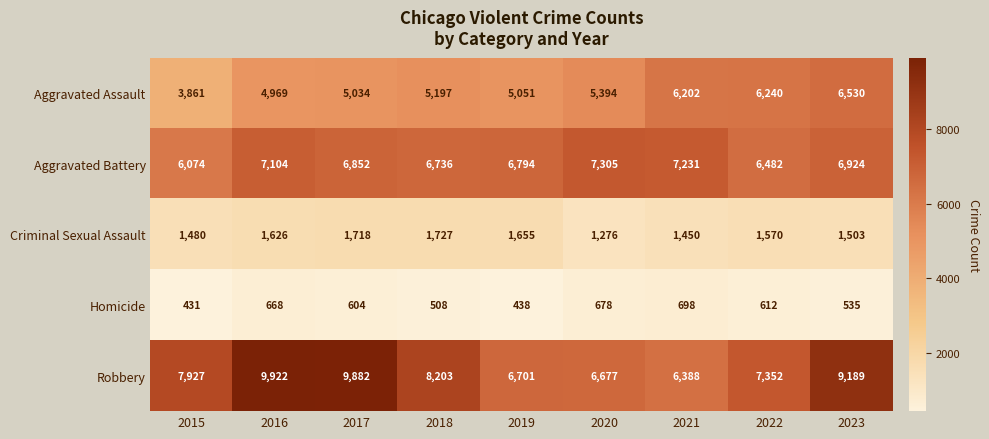

At which label does Criminal Sexual Assault first exceed 1570?

2016